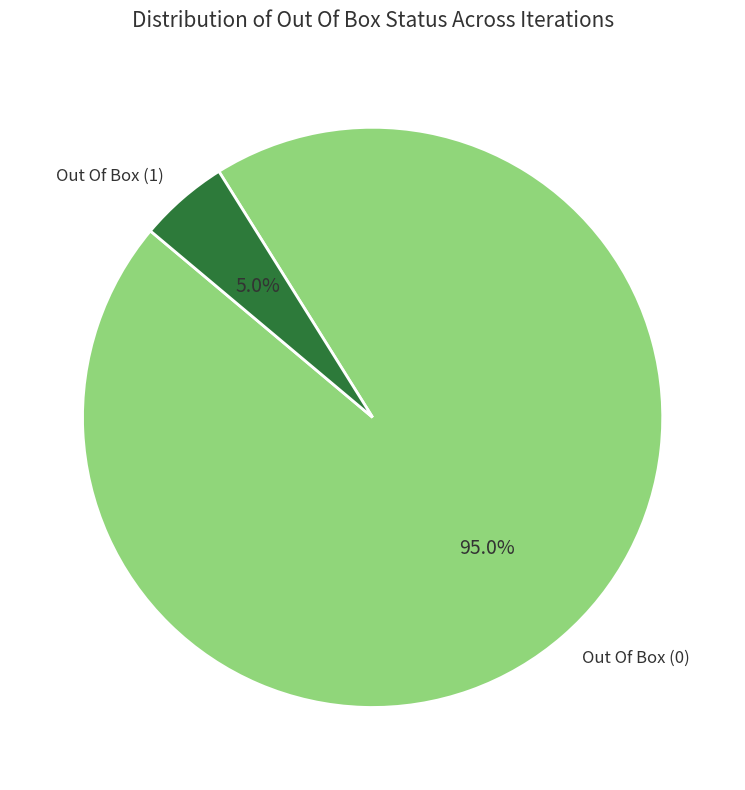

The Out Of Box (1) slice represents 1% of the pie. True or false?

False